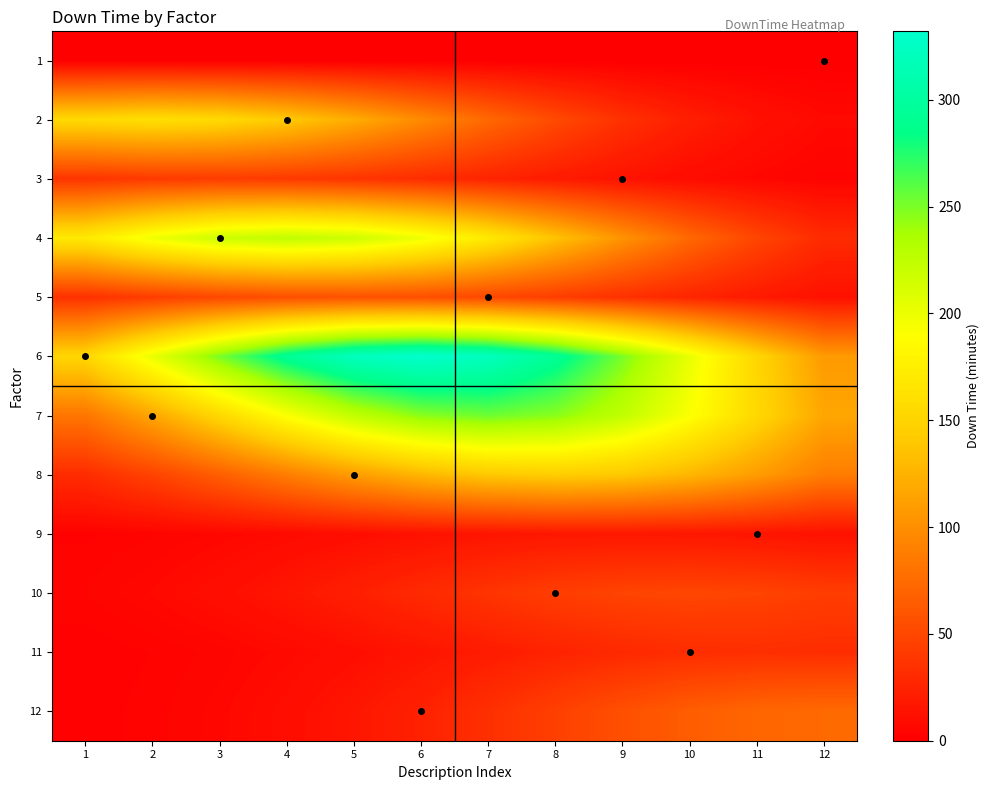

Reading left to right, extract all data points from this chart.

1: 1=0.0	2=0.0	3=0.0	4=0.0	5=0.0	6=0.0	7=0.0	8=0.0	9=0.0	10=0.0	11=0.0	12=0.0
2: 1=155.1	2=160.0	3=155.1	4=141.2	5=120.8	6=97.0	7=73.3	8=51.9	9=34.6	10=21.7	11=12.7	12=7.0
3: 1=37.1	2=40.7	3=42.0	4=40.7	5=37.1	6=31.7	7=25.5	8=19.2	9=13.6	10=9.1	11=5.7	12=3.3
4: 1=169.8	2=198.6	3=218.1	4=225.0	5=218.1	6=198.6	7=169.8	8=136.5	9=103.0	10=73.0	11=48.7	12=30.5
5: 1=34.6	2=43.0	3=50.3	4=55.2	5=57.0	6=55.2	7=50.3	8=43.0	9=34.6	10=26.1	11=18.5	12=12.3
6: 1=152.0	2=201.4	3=250.6	4=293.0	5=321.8	6=332.0	7=321.8	8=293.0	9=250.6	10=201.4	11=152.0	12=107.8
7: 1=82.5	2=116.3	3=154.1	4=191.7	5=224.2	6=246.2	7=254.0	8=246.2	9=224.2	10=191.7	11=154.1	12=116.3
8: 1=31.4	2=47.1	3=66.4	4=87.9	5=109.5	6=128.0	7=140.5	8=145.0	9=140.5	10=128.0	11=109.5	12=87.9
9: 1=2.3	2=3.7	3=5.5	4=7.8	5=10.3	6=12.8	7=15.0	8=16.5	9=17.0	10=16.5	11=15.0	12=12.8
10: 1=3.9	2=6.6	3=10.6	4=15.9	5=22.4	6=29.7	7=37.0	8=43.2	9=47.5	10=49.0	11=47.5	12=43.2
11: 1=1.4	2=2.6	3=4.5	4=7.1	5=10.7	6=15.1	7=20.0	8=24.9	9=29.1	10=32.0	11=33.0	12=32.0
12: 1=1.7	2=3.3	3=5.9	4=10.0	5=16.0	6=24.0	7=33.9	8=44.9	9=55.9	10=65.3	11=71.7	12=74.0